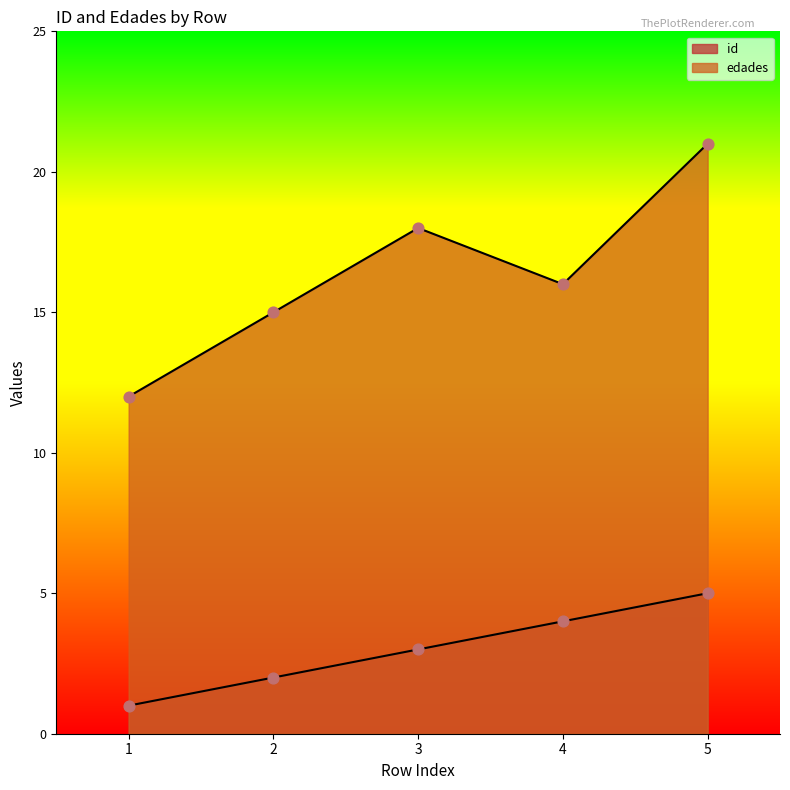

Which series has the largest total across all categories?

edades